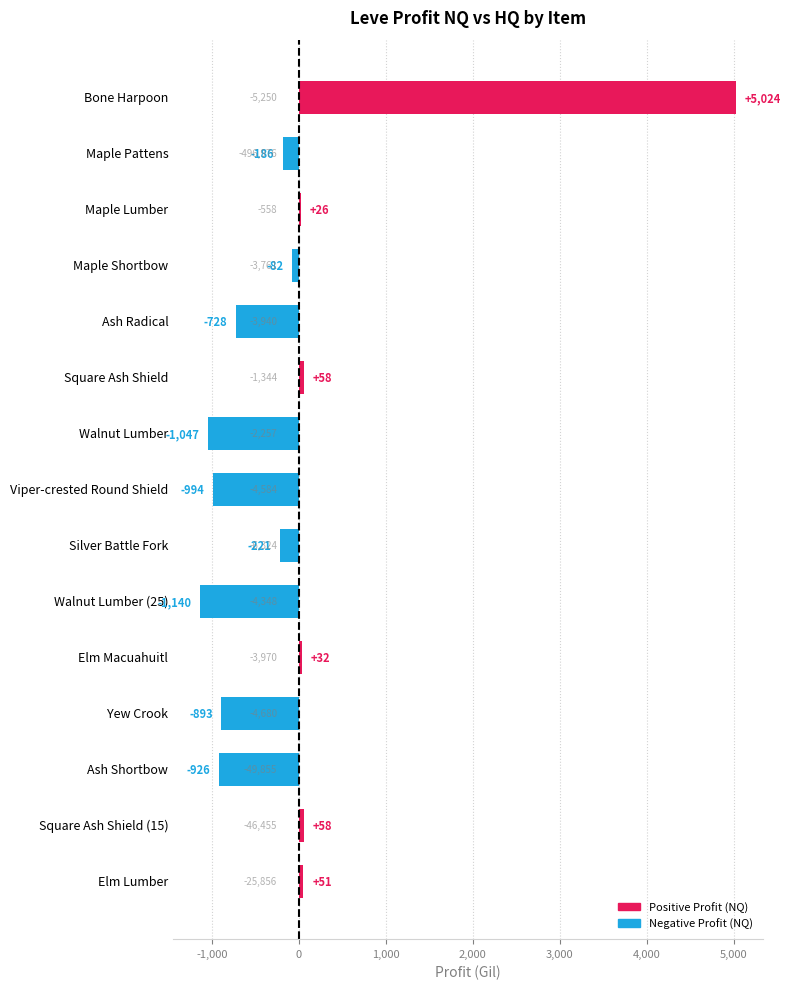

Does the chart contain any negative values?

Yes